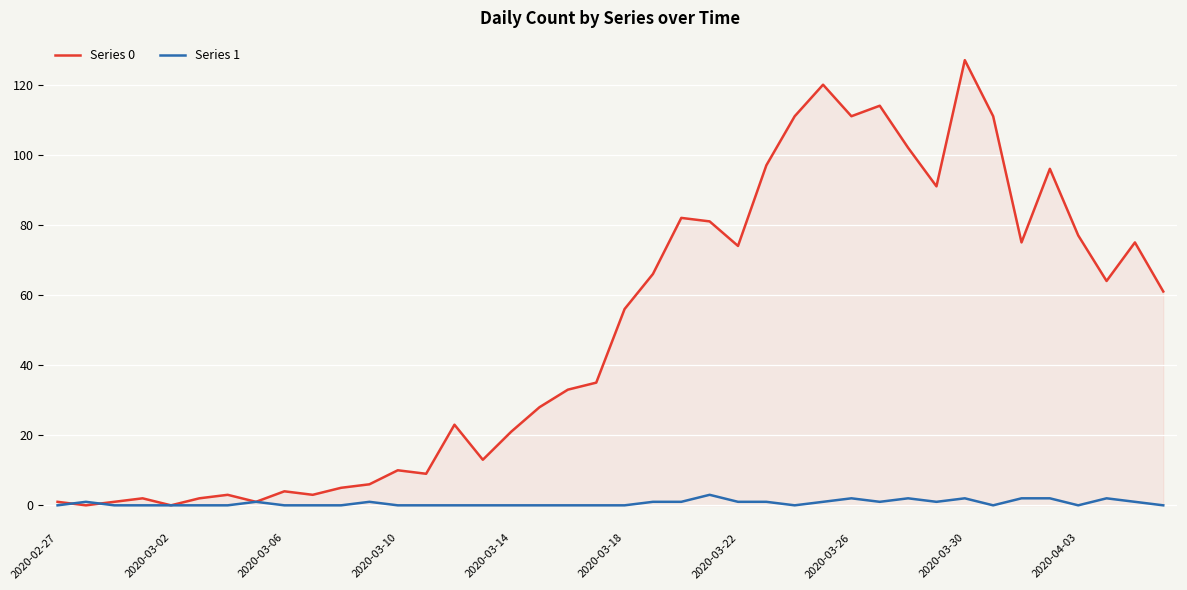

What is the maximum value shown in the chart?

127